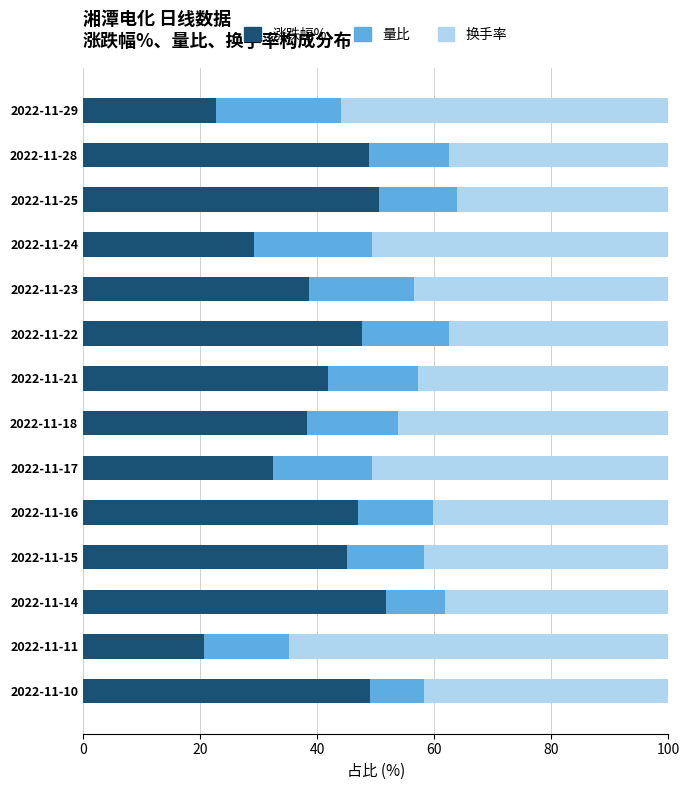

At which label does 涨跌幅% reach its minimum?

2022-11-11